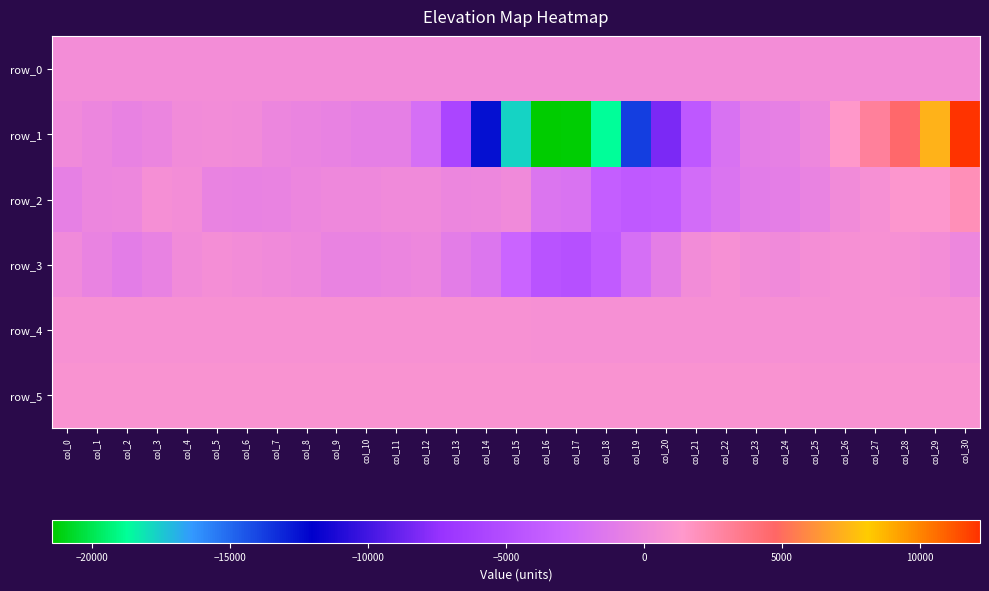

What is the difference between the row_2 values at col_26 and col_0?

943.0